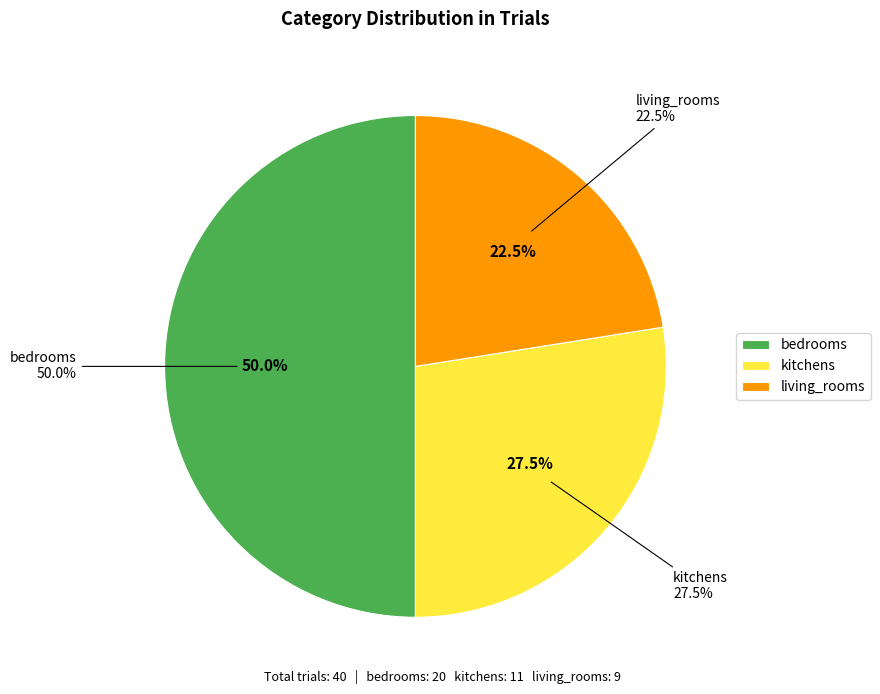

Which has a higher value, living_rooms or kitchens?

kitchens